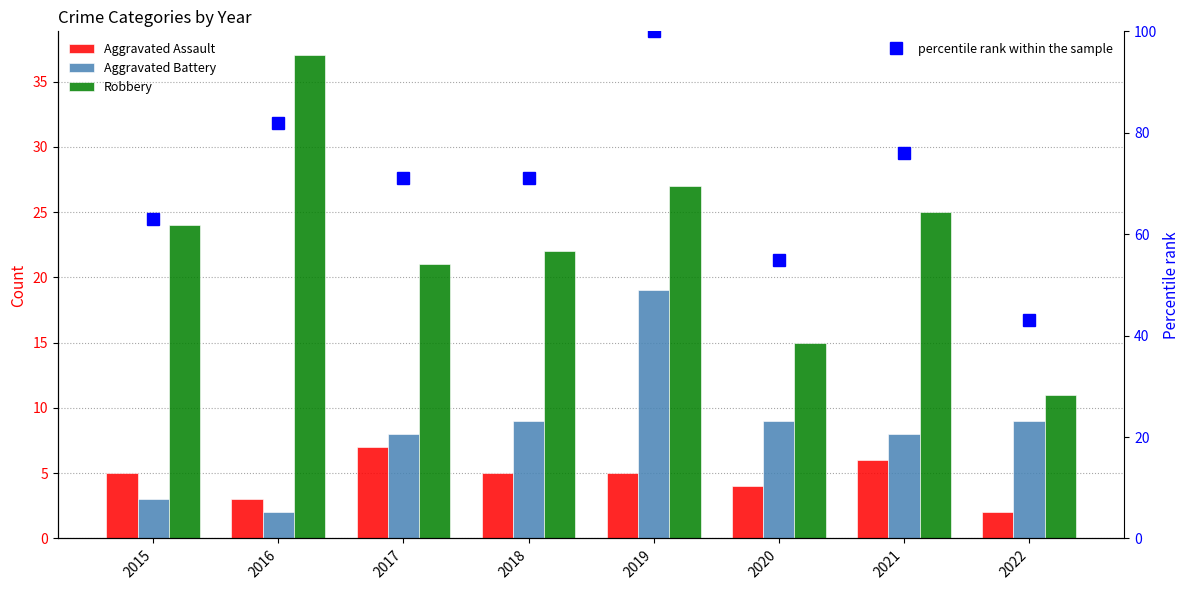

What is the value of the Aggravated Battery bar at the 4th from the left?

9